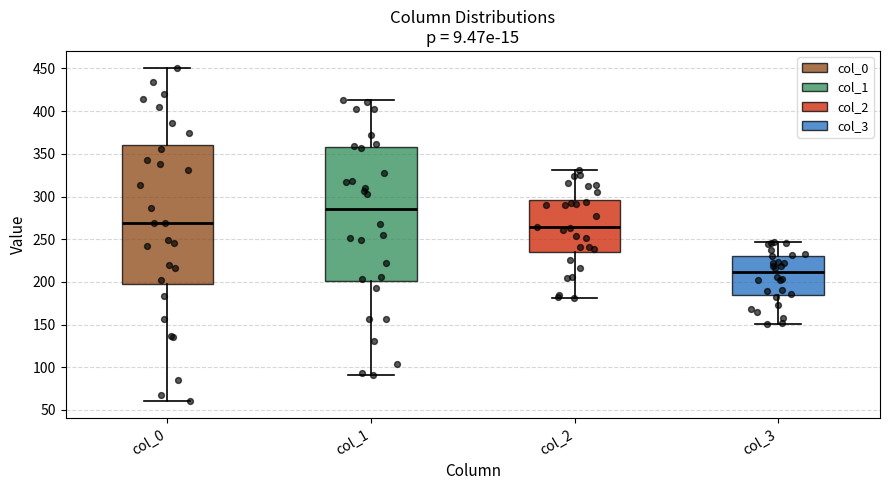

Reading left to right, transcribe this box plot: for each box, give where its median line is, the range the box spans, and where its two whiskers end, as read against the y-axis. The values are not printed on the chart, so give them approximately, as read against the axis.

col_0: median 270, box 200 to 360, whiskers 60 to 450
col_1: median 285, box 200 to 360, whiskers 90 to 415
col_2: median 265, box 235 to 295, whiskers 180 to 330
col_3: median 210, box 185 to 230, whiskers 150 to 245